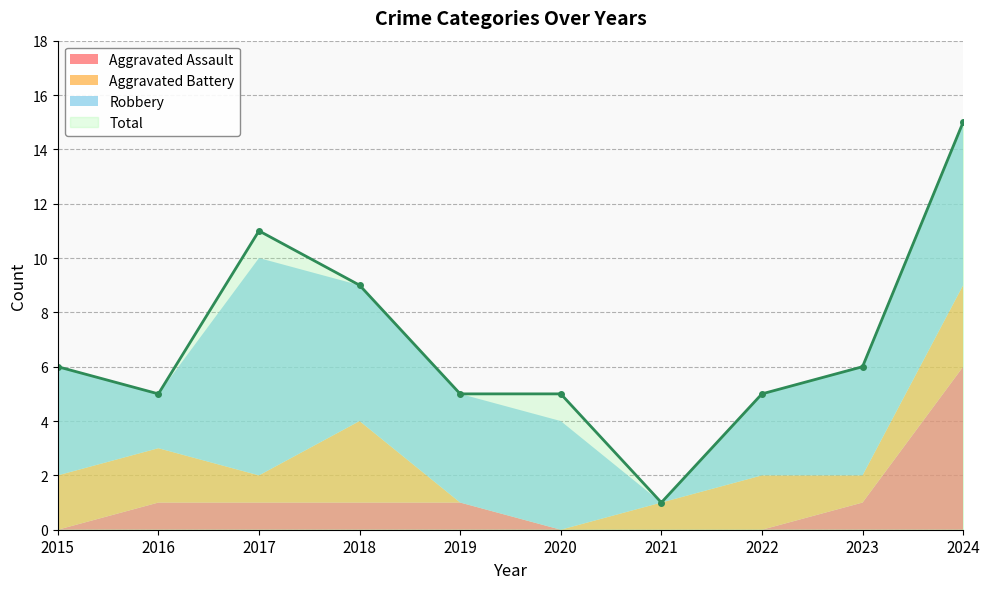

How many interior local peaks does the Aggravated Battery series have?

2